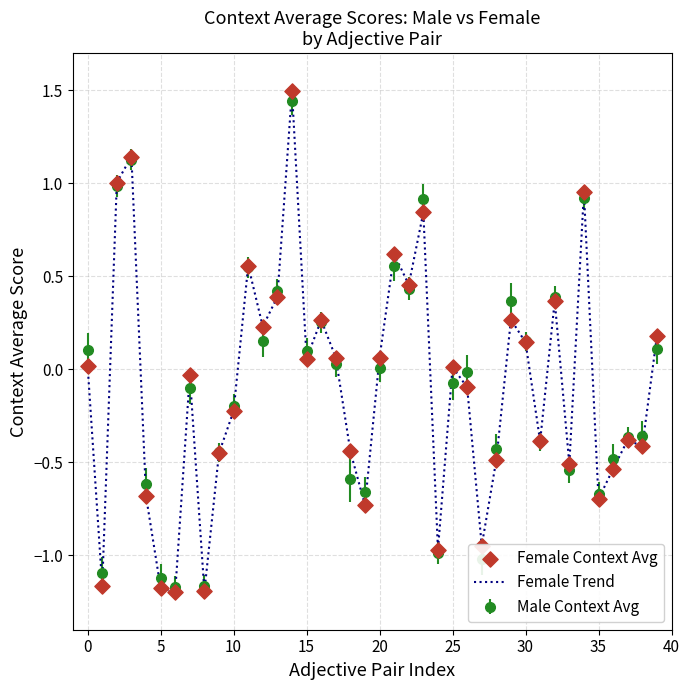

What is the maximum value shown in the chart?

1.5